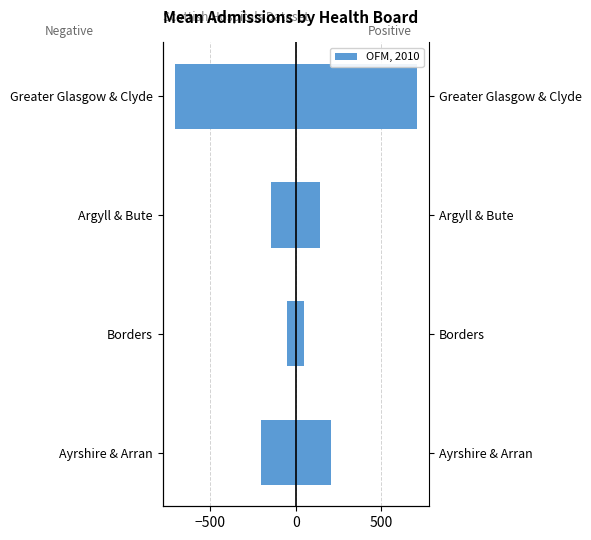

Reading right to left, what are all the values shown in this chart?

Left (neg): -708.9	-142.8	-49.7	-207.0
OFM, 2010: 708.9	142.8	49.7	207.0